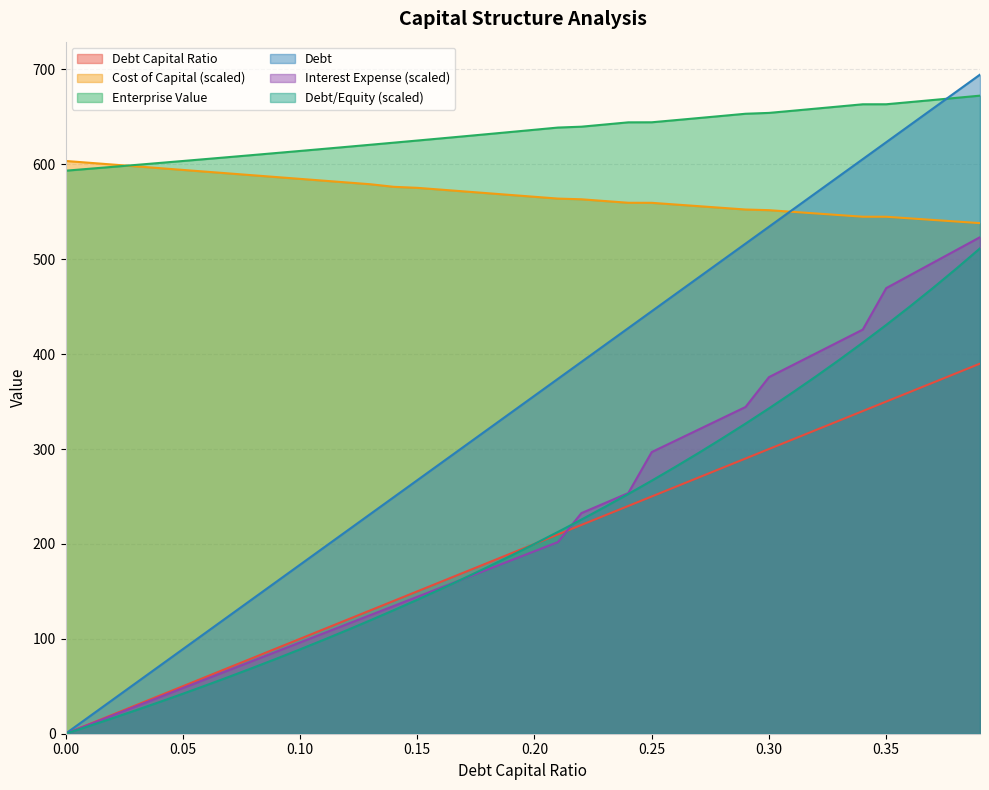

Is the value of debt_equity at 0.21 greater than the value of debt at 0.19?

No